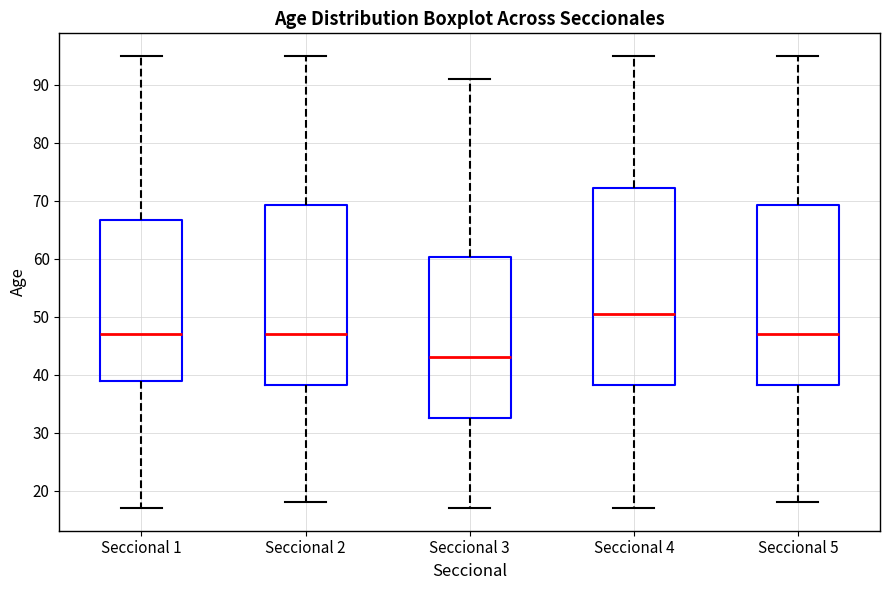

Reading left to right, read every box against the y-axis: the position of its median line, the range the box covers, and the ends of its whiskers. The values are not printed on the chart, so give them approximately, as read against the axis.

Seccional 1: median 47, box 39 to 67, whiskers 17 to 95
Seccional 2: median 47, box 38 to 69, whiskers 18 to 95
Seccional 3: median 43, box 33 to 60, whiskers 17 to 91
Seccional 4: median 51, box 38 to 72, whiskers 17 to 95
Seccional 5: median 47, box 38 to 69, whiskers 18 to 95